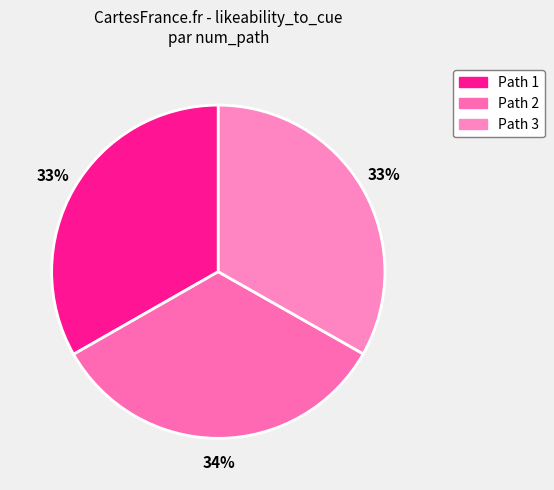

How many slices are in this pie chart?

3